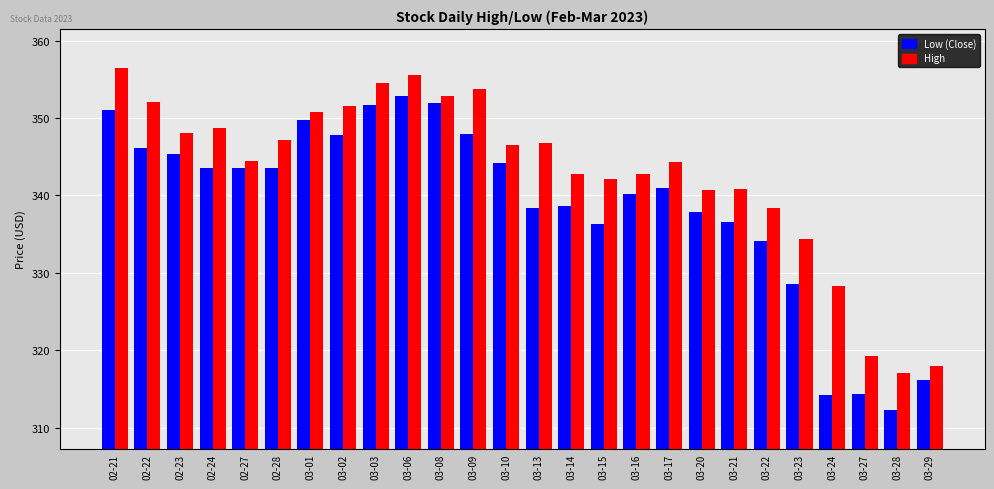

What is the spread (max minus min) of values at 03-23?

5.8